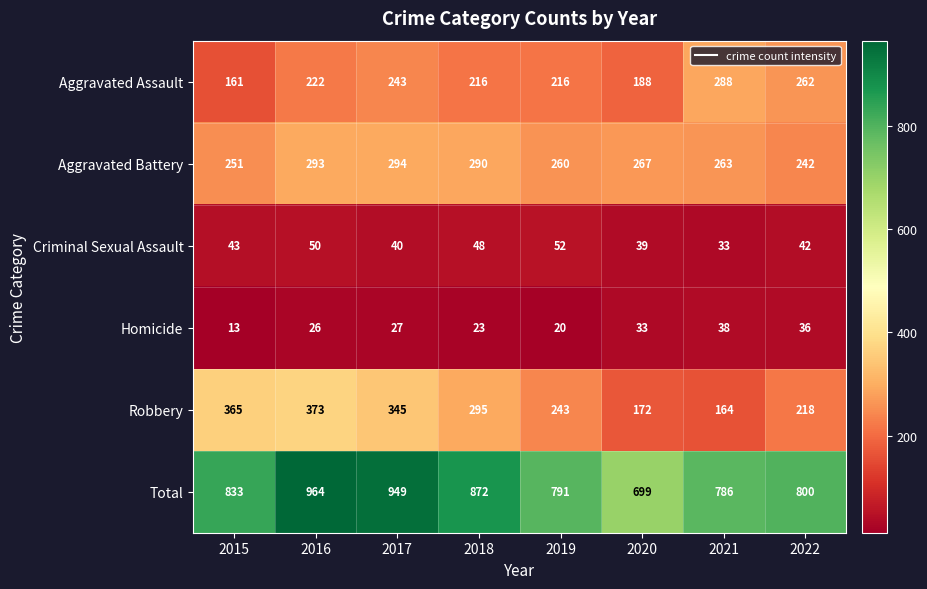

List the labels in order of Criminal Sexual Assault value, smallest first.

2021, 2020, 2017, 2022, 2015, 2018, 2016, 2019